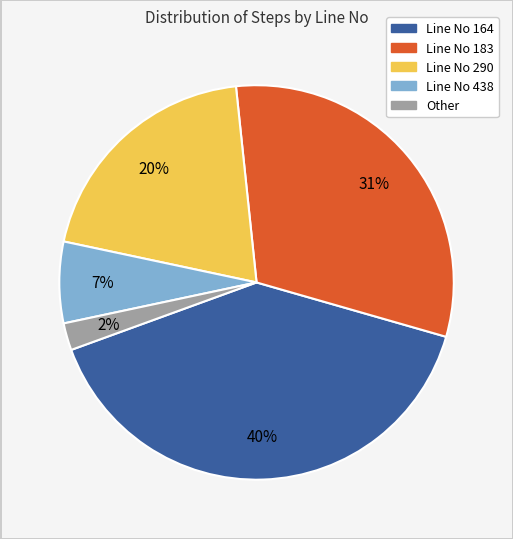

Rank the categories by value from lowest to highest.

Other, Line No 438, Line No 290, Line No 183, Line No 164